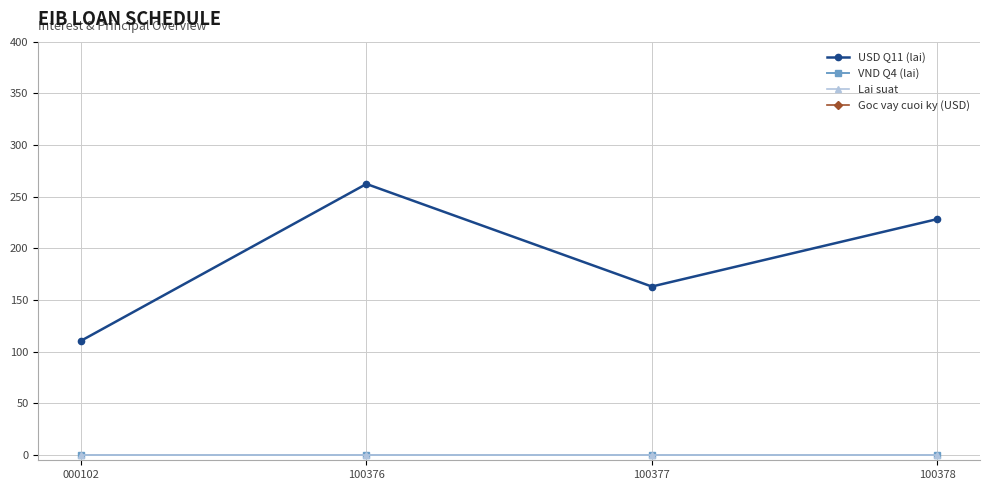

Does the chart have visible grid lines?

Yes